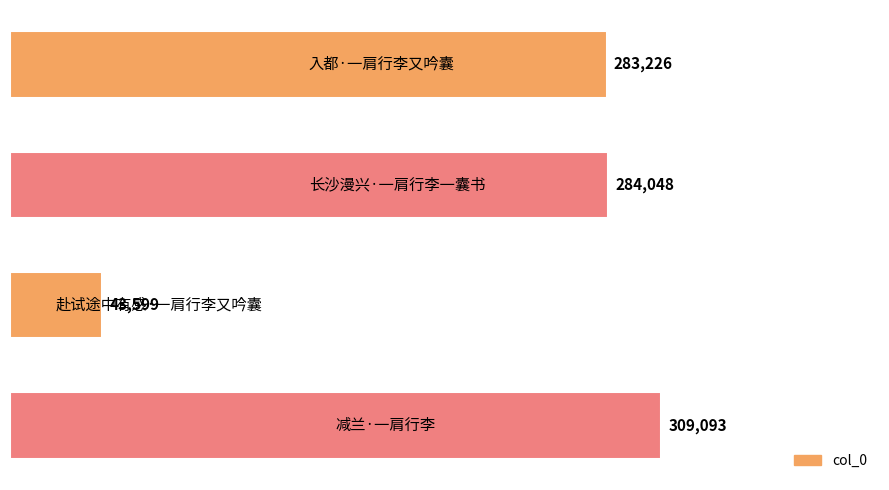

Count the number of categories in the chart.

4